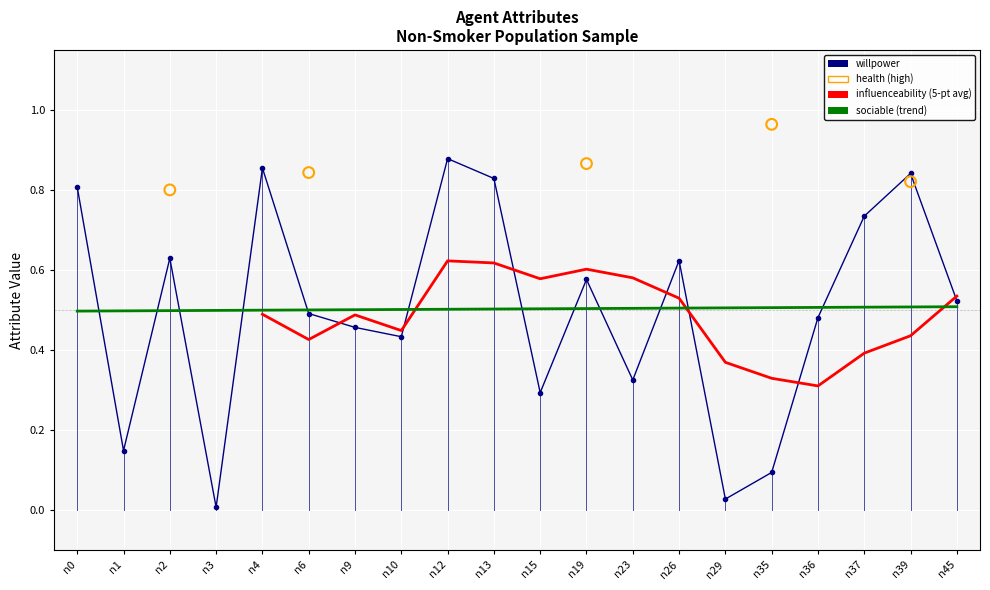

Which series contains the highest Y value?

health